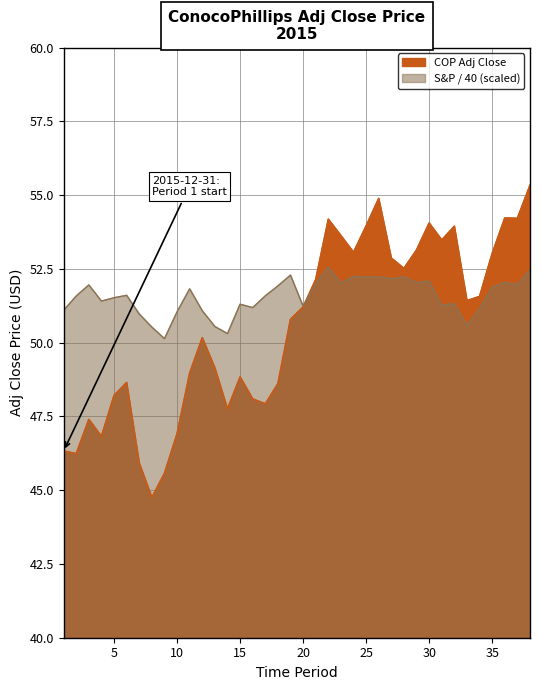

What is the maximum value shown in the chart?

55.3